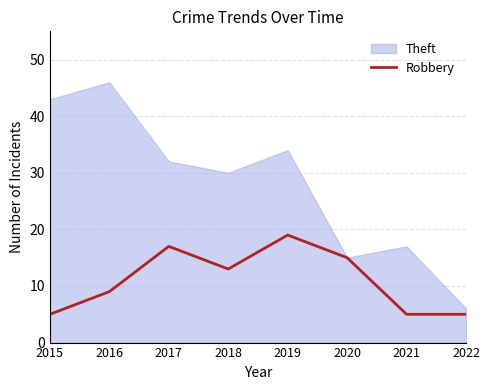

Between 2020 and 2016, which is larger?

2020